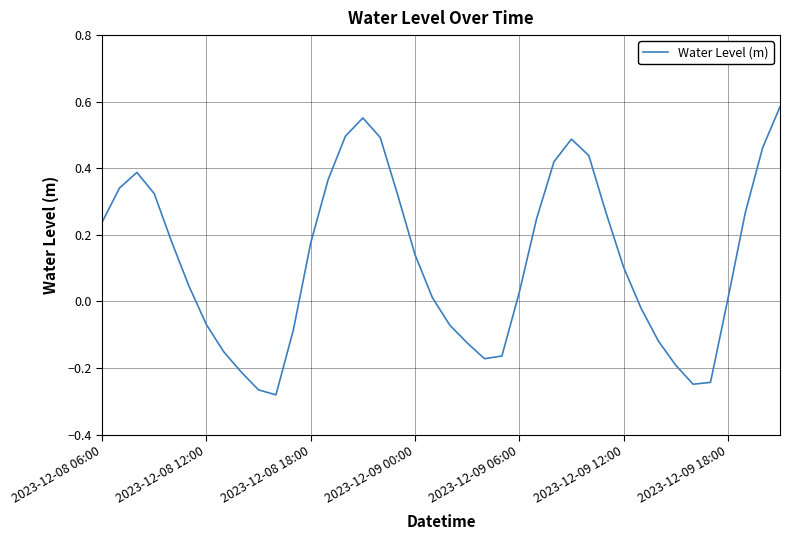

Reading left to right, what are all the values shown in this chart?

0.2	0.3	0.4	0.3	0.2	0.0	-0.1	-0.2	-0.2	-0.3	-0.3	-0.1	0.2	0.4	0.5	0.6	0.5	0.3	0.1	0.0	-0.1	-0.1	-0.2	-0.2	0.0	0.2	0.4	0.5	0.4	0.3	0.1	-0.0	-0.1	-0.2	-0.2	-0.2	0.0	0.3	0.5	0.6